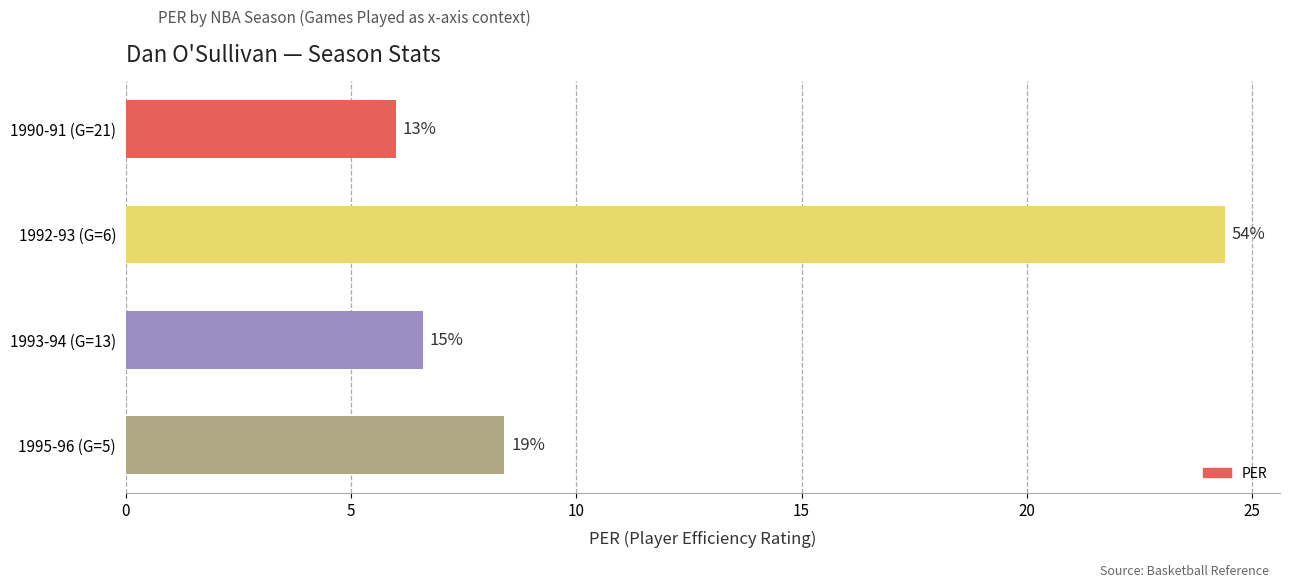

Are the bars horizontal?

Yes